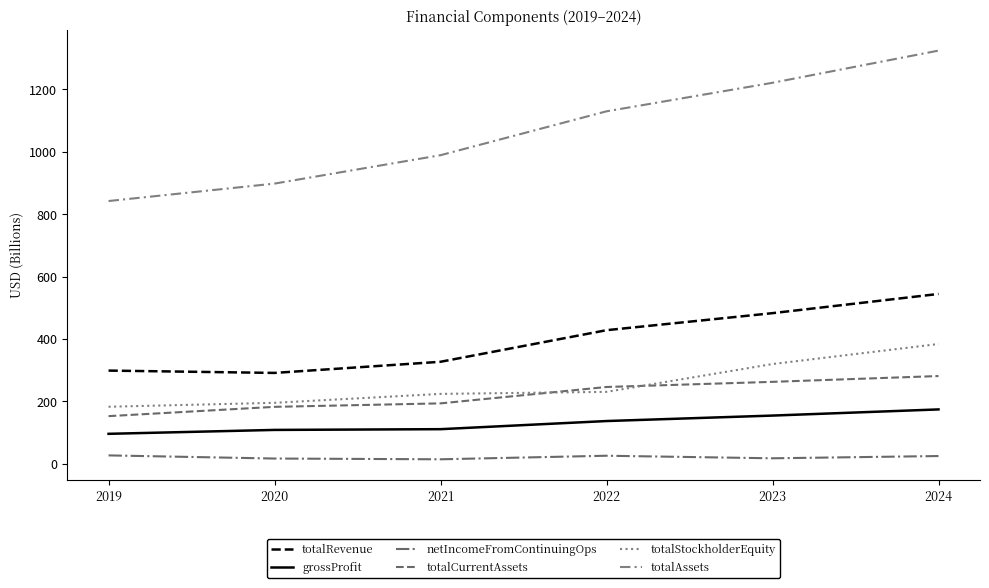

What is the spread (max minus min) of values at 2024?

1298.0